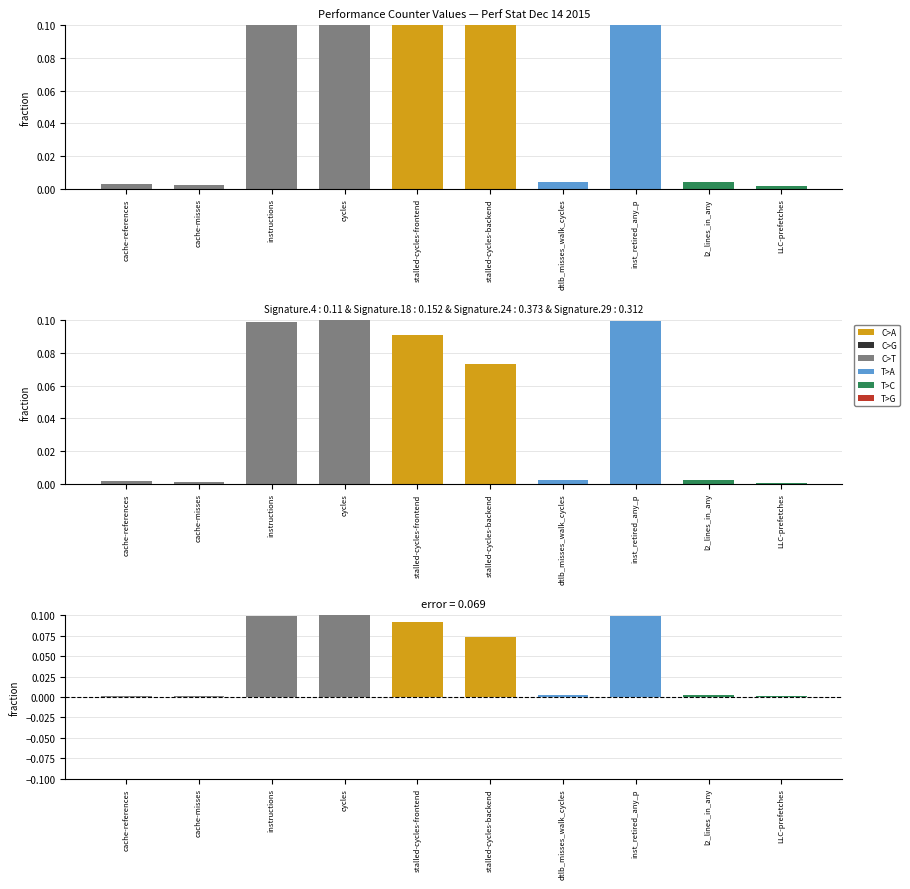

What is the sum of all values?

0.5